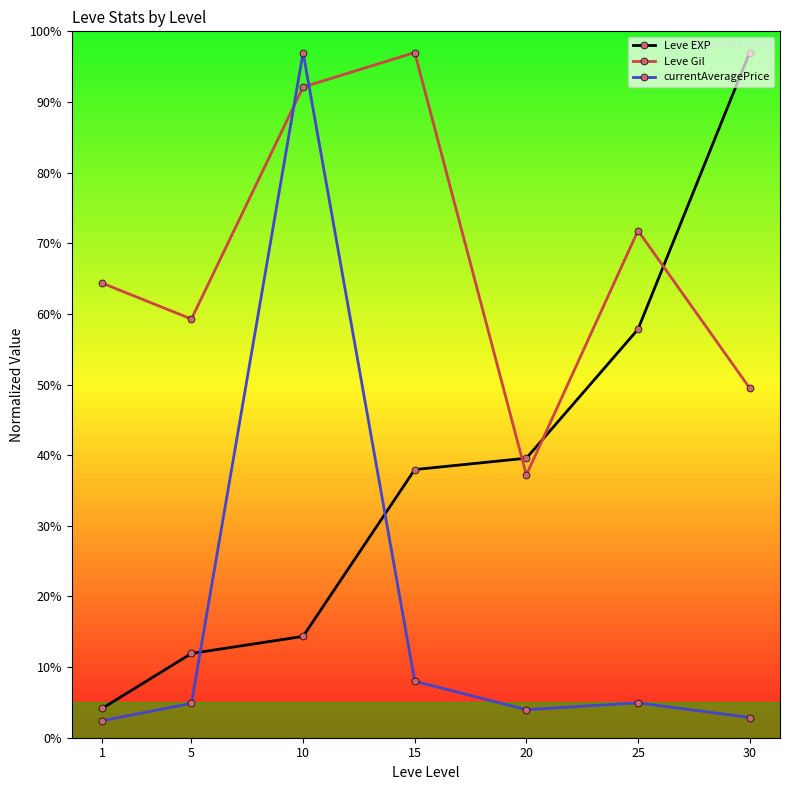

Reading left to right, transcribe all the data shown in this chart.

Leve EXP: 4.1	11.9	14.3	38.0	39.6	57.8	97.0
Leve Gil: 64.4	59.3	92.1	97.0	37.2	71.8	49.5
currentAveragePrice: 2.4	4.9	97.0	8.0	4.0	4.9	2.9